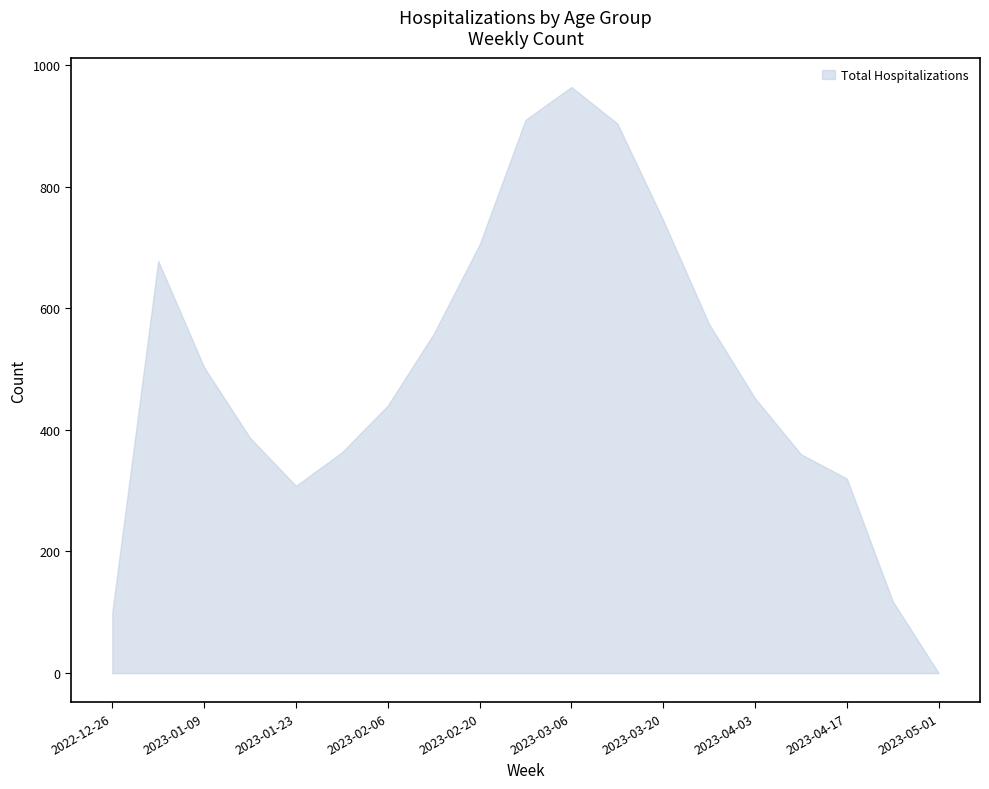

The chart shows a value of 36 at 2022-12-26. True or false?

False